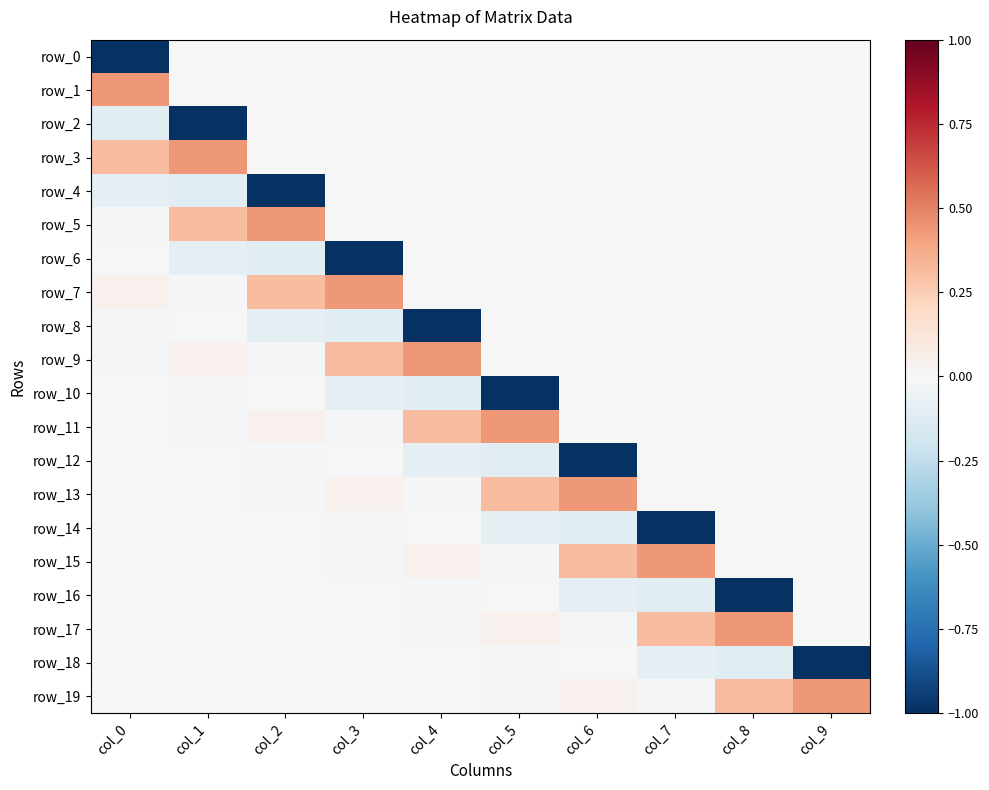

What is the minimum value shown in the chart?

-1.0